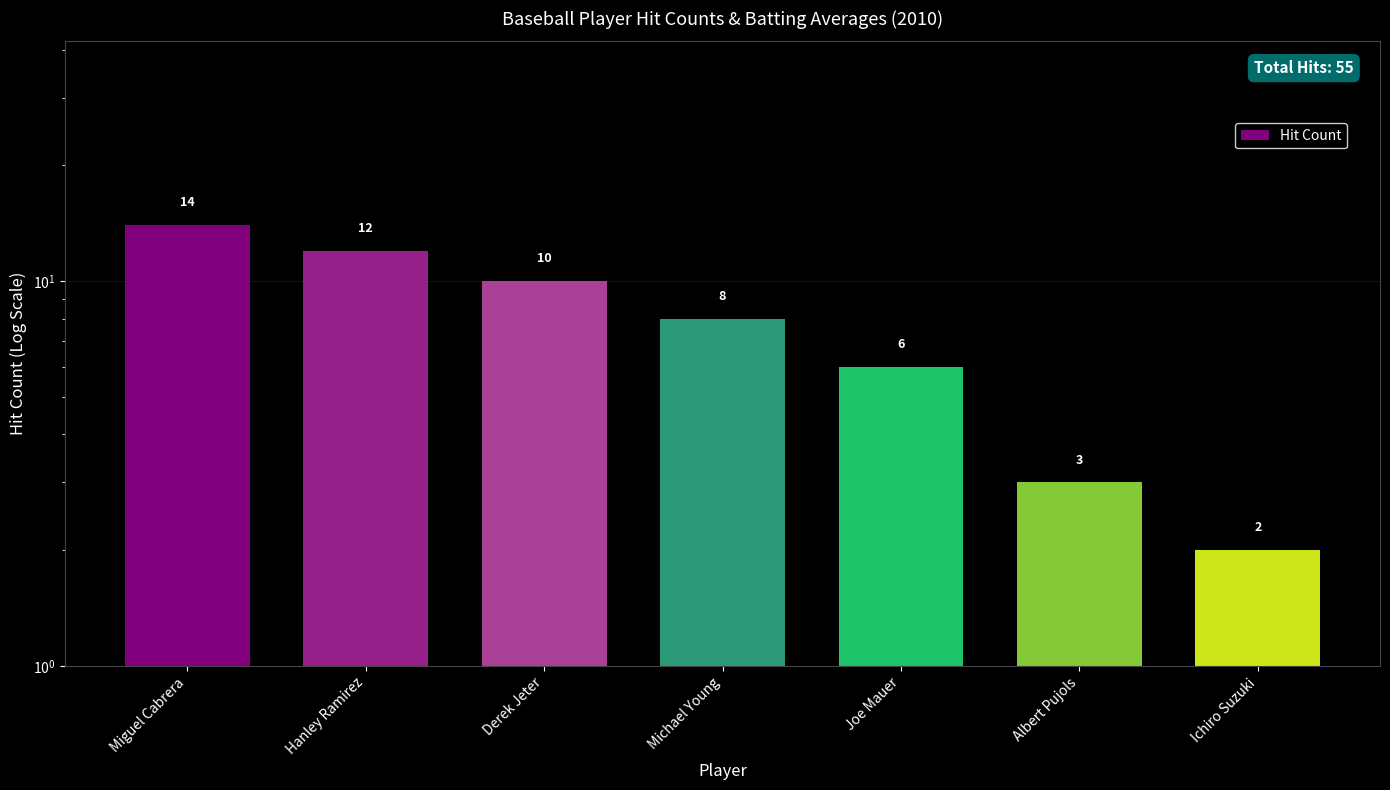

List the labels in order of value, smallest first.

Ichiro Suzuki, Albert Pujols, Joe Mauer, Michael Young, Derek Jeter, Hanley Ramirez, Miguel Cabrera